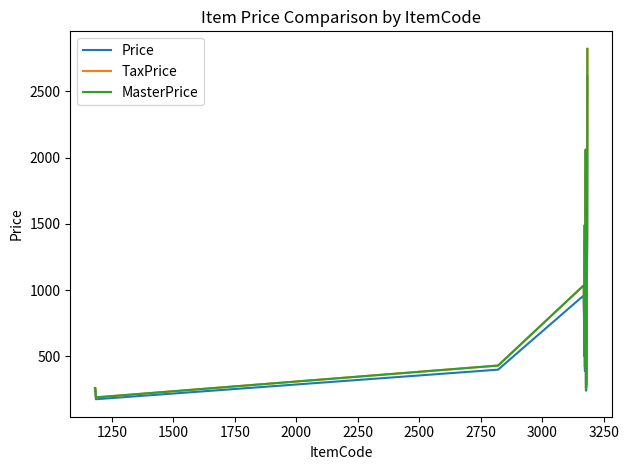

Is this an area chart (filled region under the line)?

No